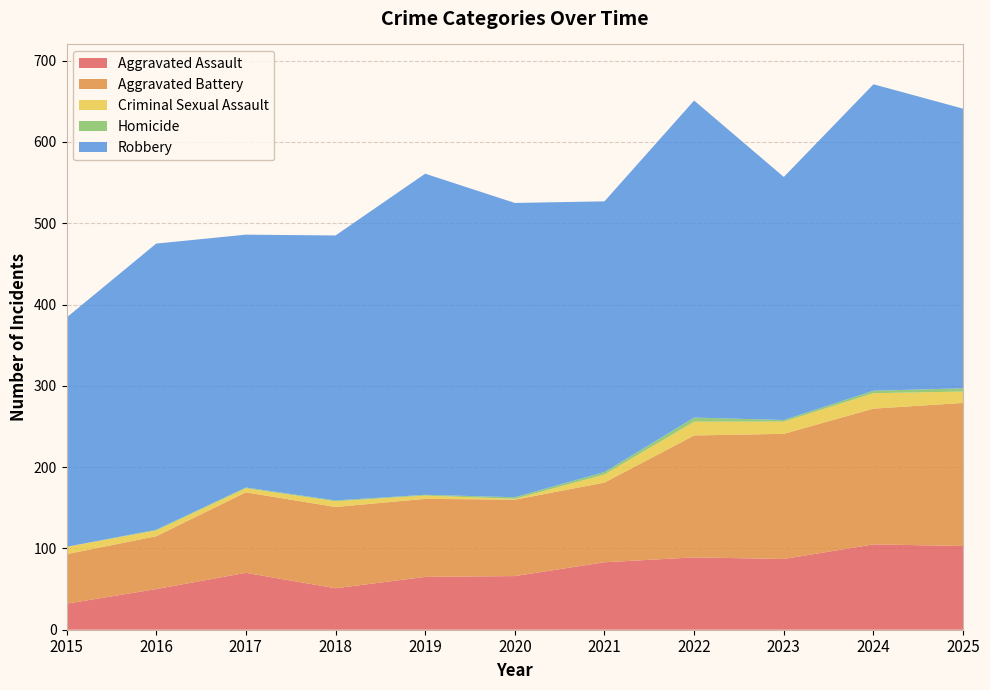

Reading right to left, extract all data points from this chart.

Aggravated Assault: 2025=103	2024=105	2023=87	2022=89	2021=83	2020=66	2019=65	2018=51	2017=70	2016=50	2015=32
Aggravated Battery: 2025=176	2024=167	2023=154	2022=150	2021=98	2020=94	2019=96	2018=100	2017=99	2016=65	2015=61
Criminal Sexual Assault: 2025=14	2024=19	2023=15	2022=17	2021=10	2020=1	2019=4	2018=7	2017=5	2016=7	2015=9
Homicide: 2025=4	2024=3	2023=2	2022=5	2021=3	2020=2	2019=1	2018=1	2017=1	2016=1	2015=0
Robbery: 2025=344	2024=377	2023=299	2022=390	2021=333	2020=362	2019=395	2018=326	2017=311	2016=352	2015=282